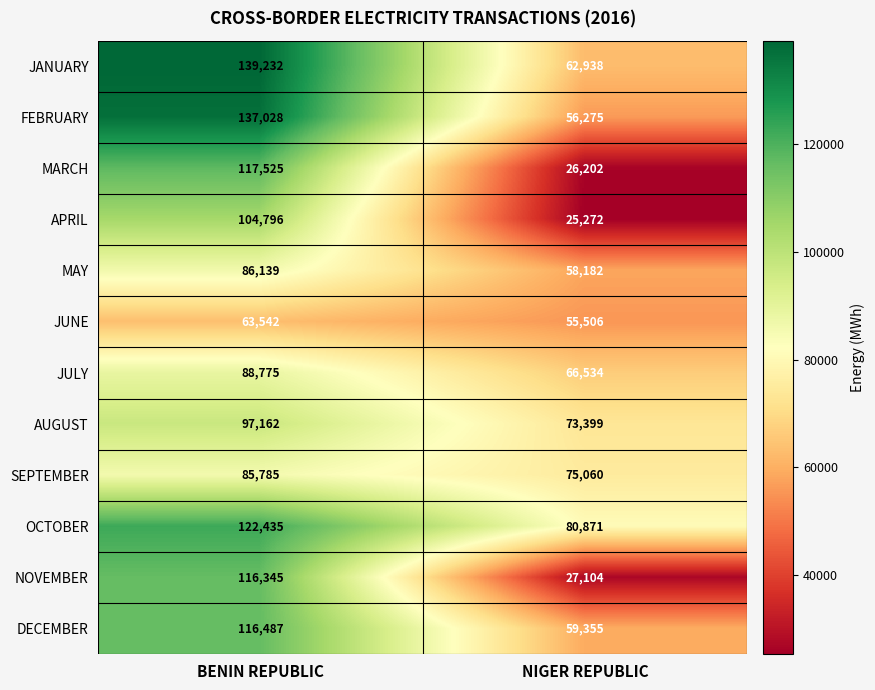

What is the difference between the DECEMBER values at NIGER REPUBLIC and BENIN REPUBLIC?

57132